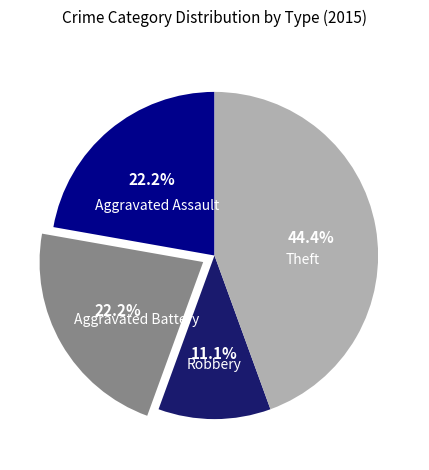

Which category has the smallest portion of the pie?

Robbery